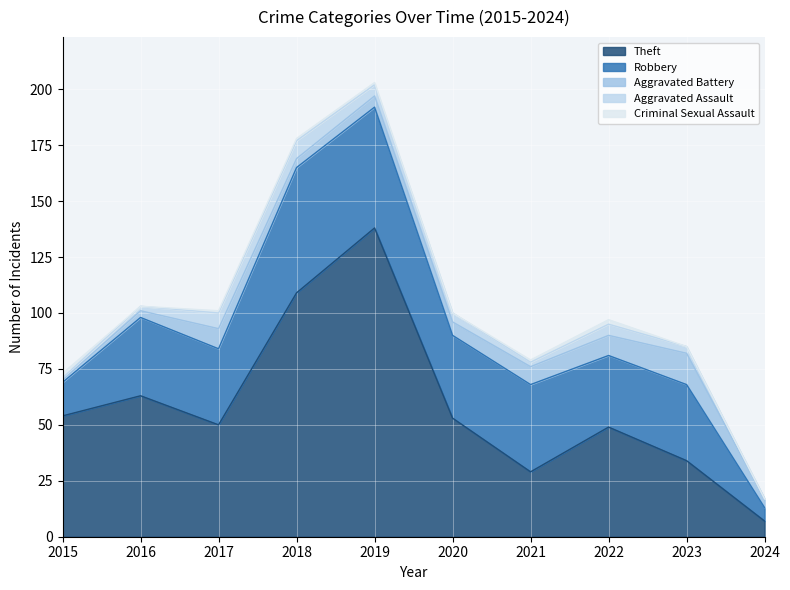

How many lines are shown in the chart?

5